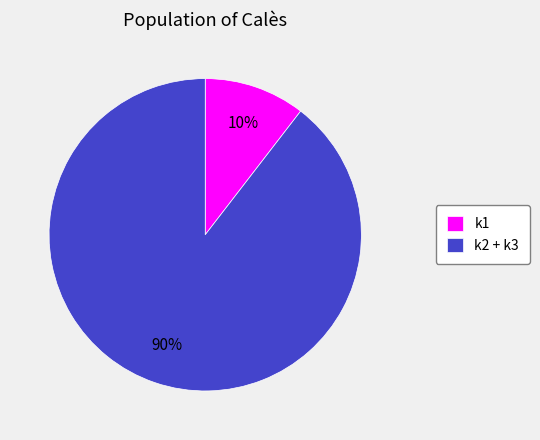

To the nearest percent, what is the combined percentage of k2 + k3 and k1?

100%